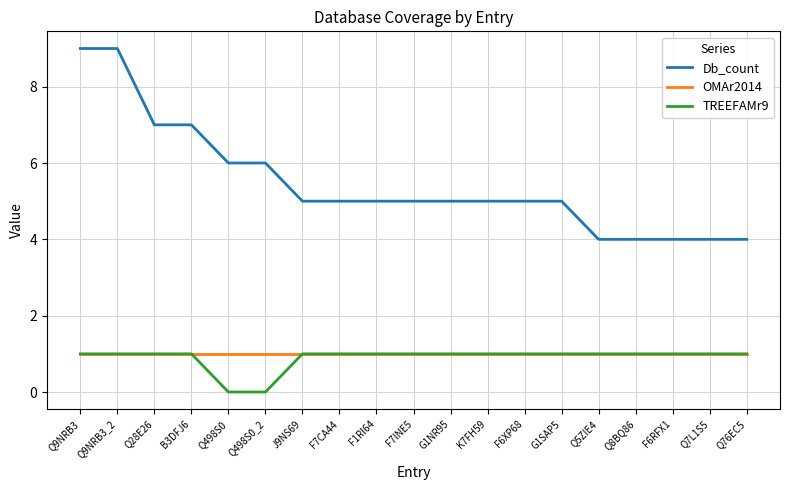

Is it true that Db_count equals 3 at B3DFJ6?

False